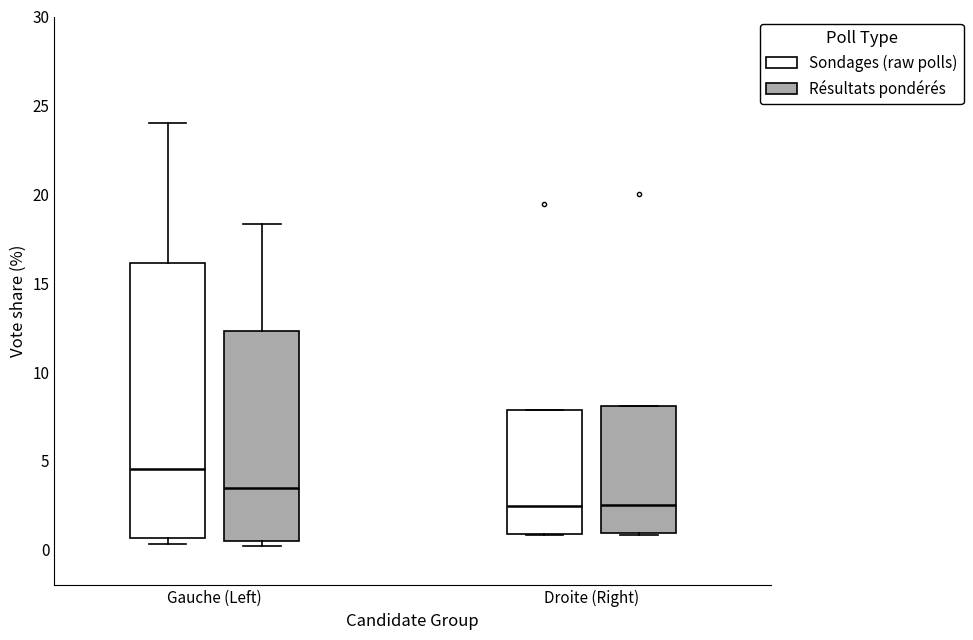

Comparing the boxes themselves (not the whiskers), which one is the tallest?

Gauche (Left) (Sondages (raw polls))